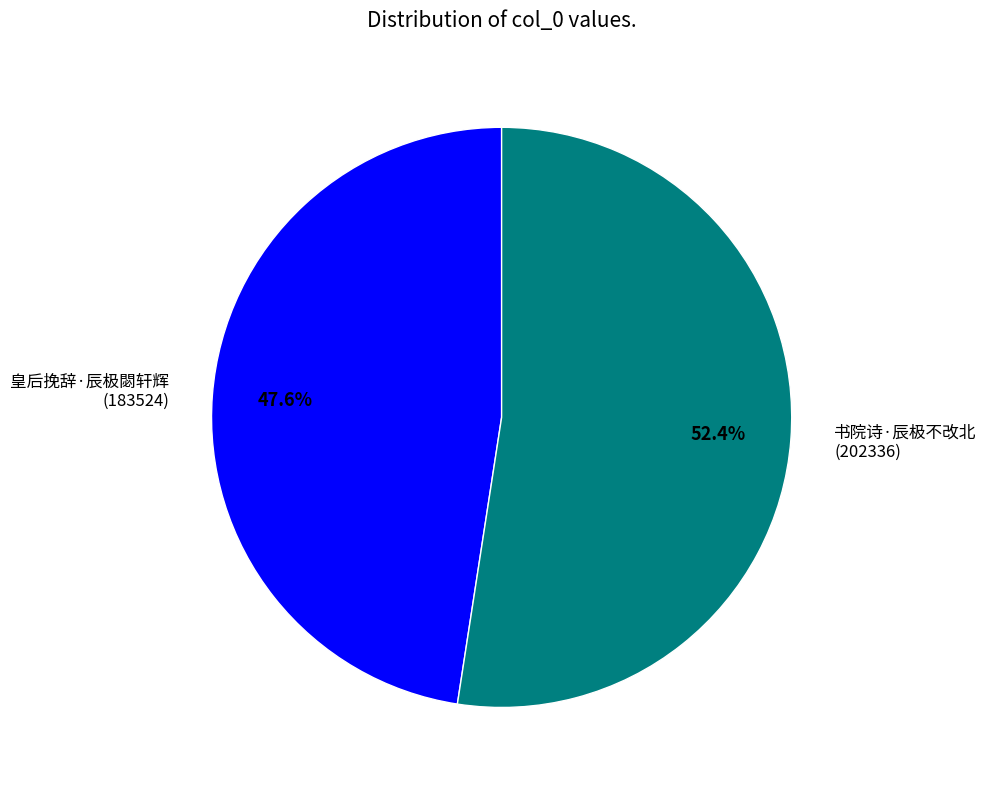

Which category has the smallest portion of the pie?

皇后挽辞·辰极閟轩辉